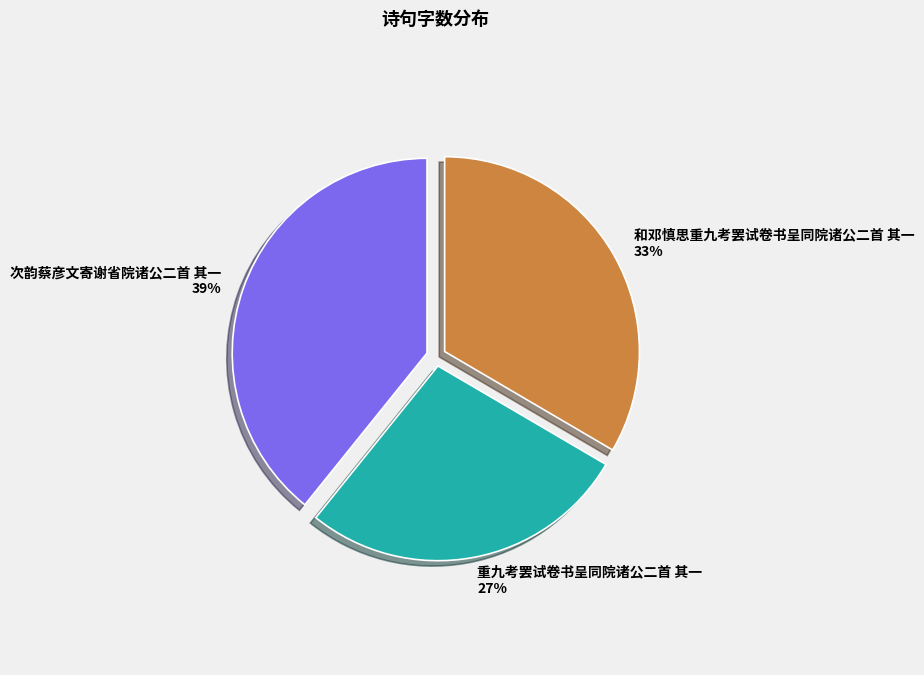

Which slice is the smallest?

重九考罢试卷书呈同院诸公二首 其一